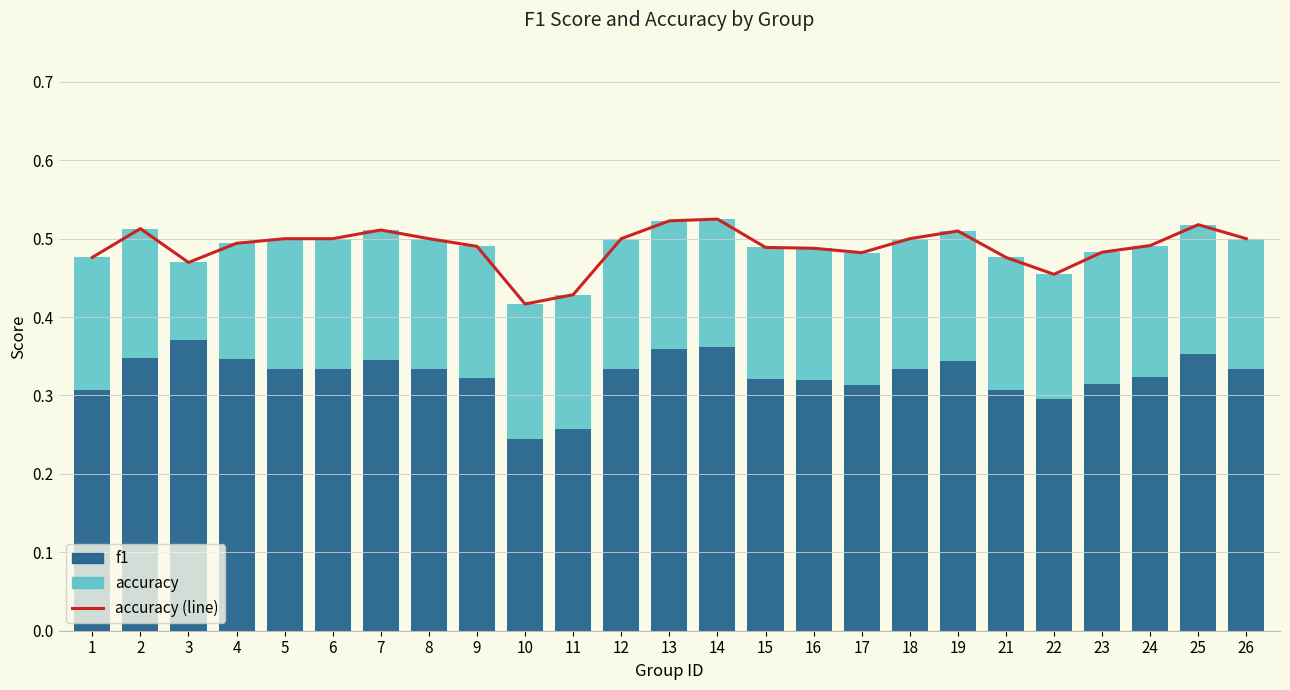

How many accuracy values are between 0 and 1?

25